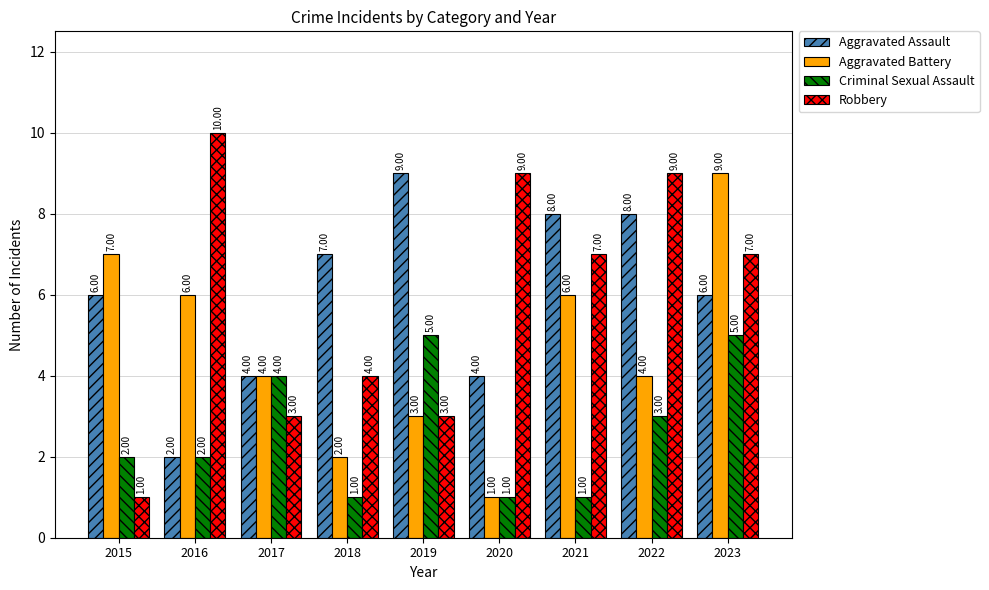

Count the Robbery values in the range 3 to 9.

7